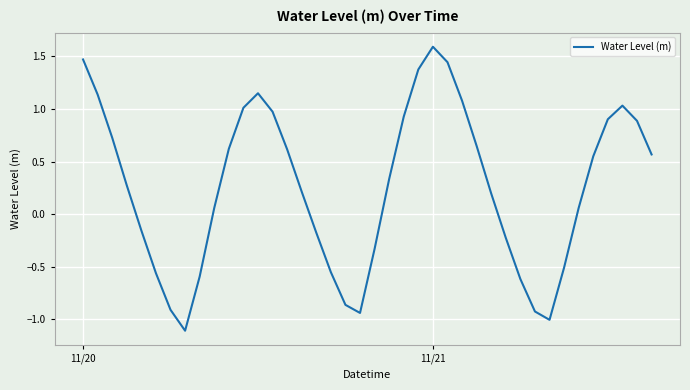

What is the greatest value displayed?

1.6